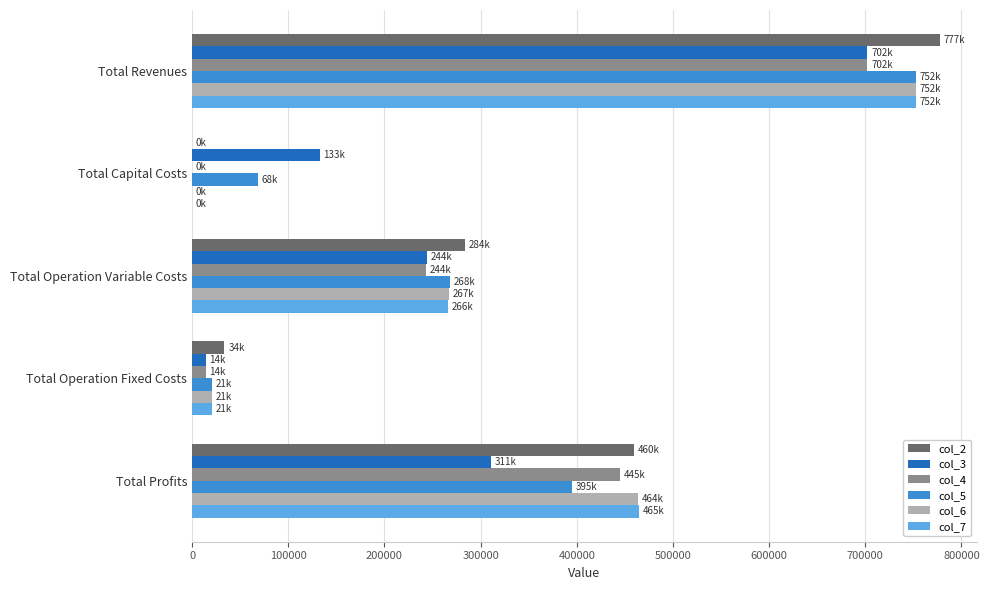

Which series changed the most between Total Operation Variable Costs and Total Profits?

col_4